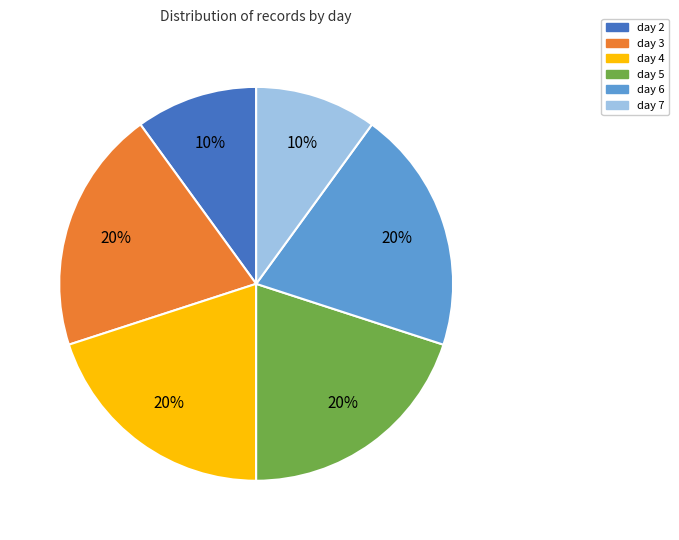

Is there a majority slice in this chart?

No